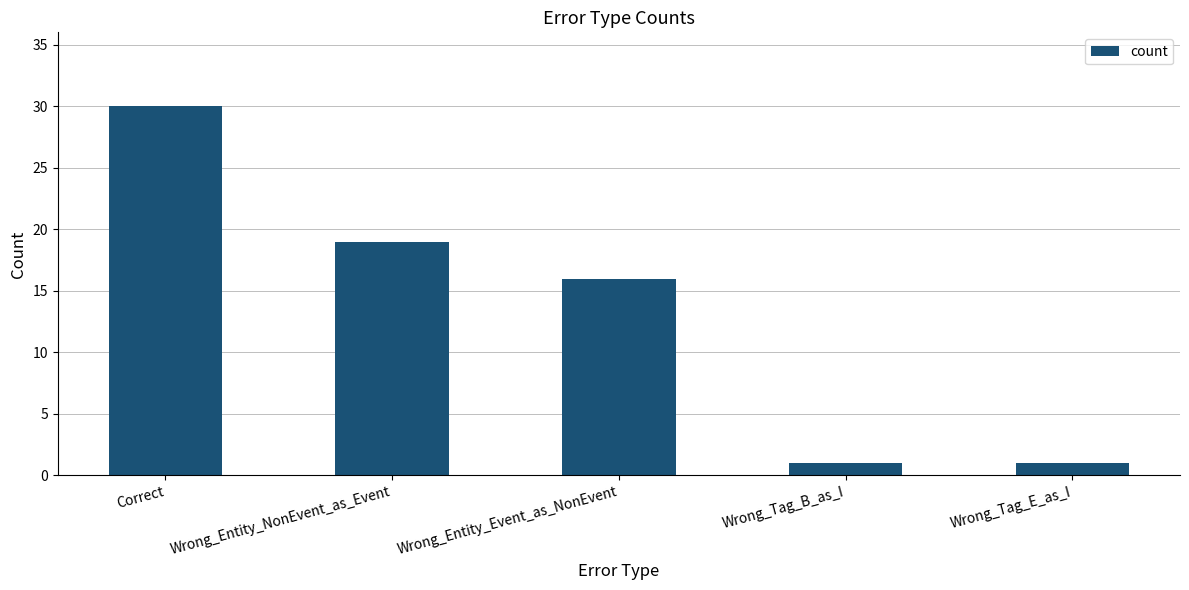

How many distinct data groups are displayed?

1